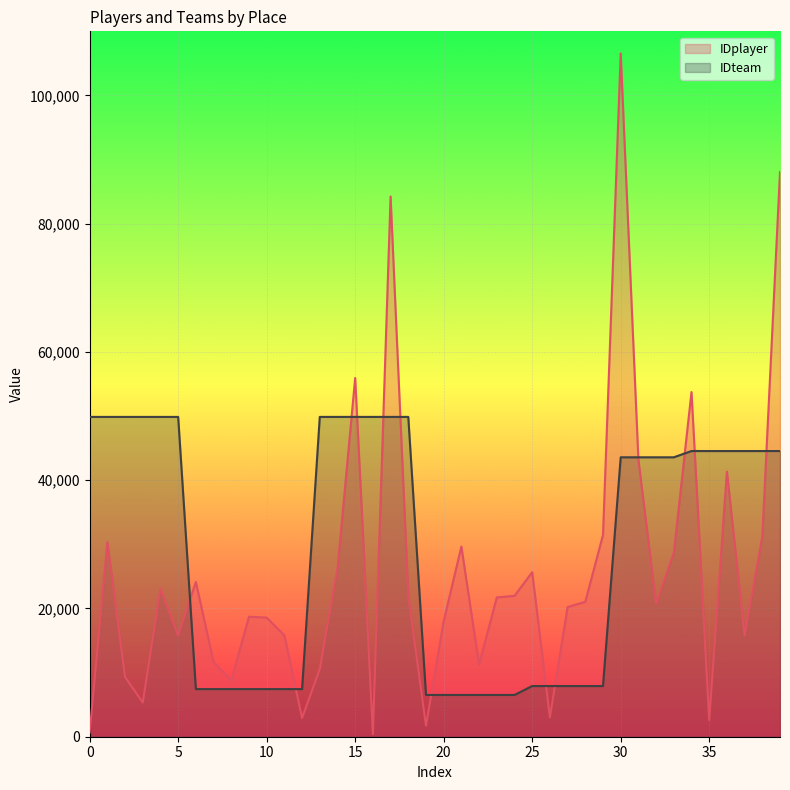

At which category is the sum across all series the highest?

30